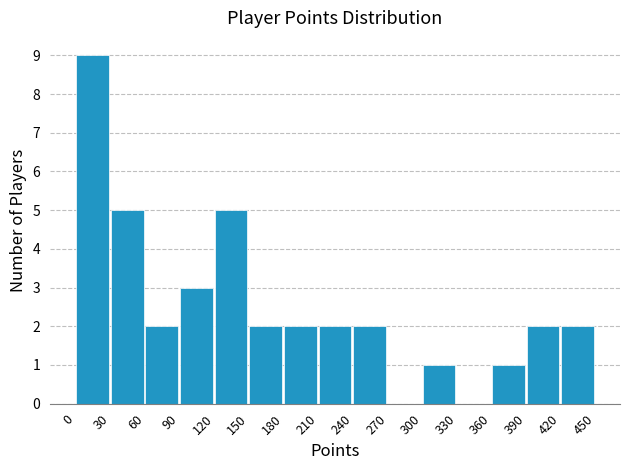

Over which range of the x-axis is the bar tallest?

0 to 30